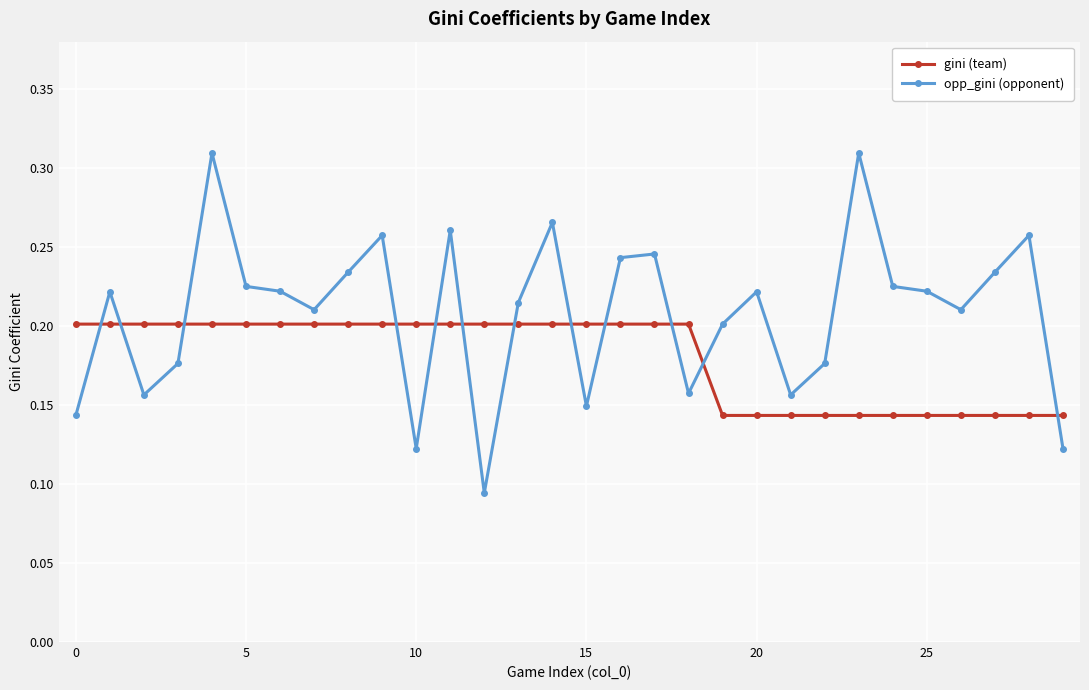

Count the number of categories in the chart.

30